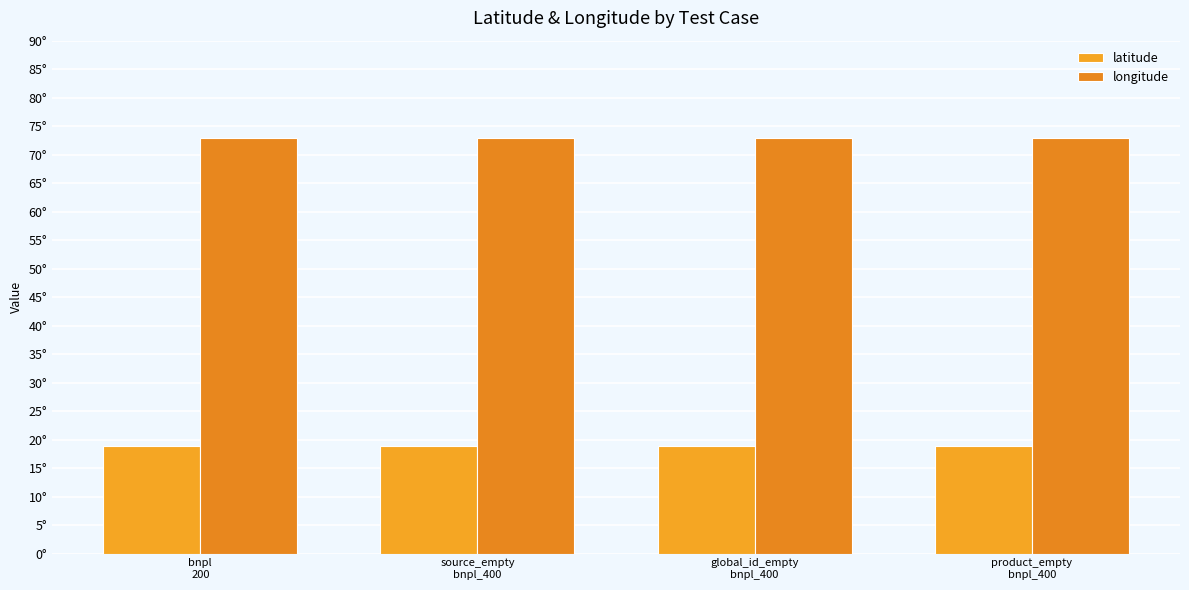

At which category is the sum across all series the highest?

bnpl
200